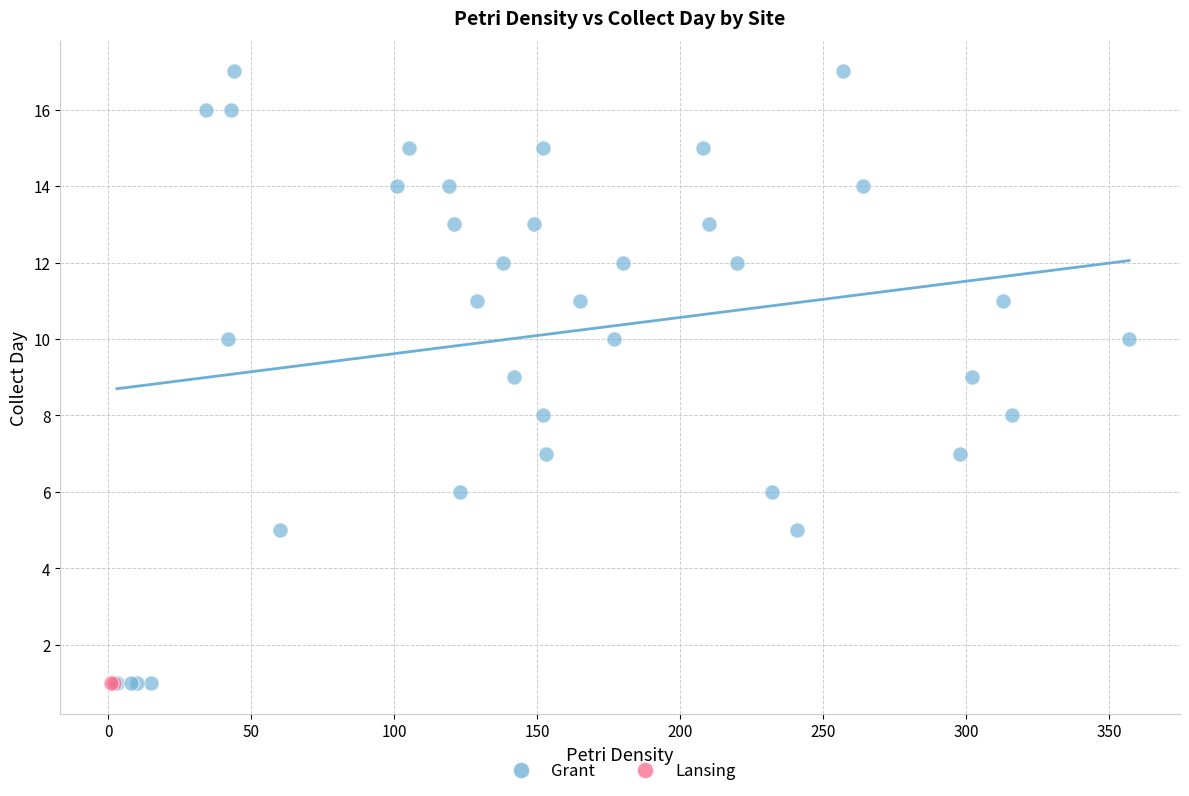

What are all the series names shown in the legend?

Grant, Lansing